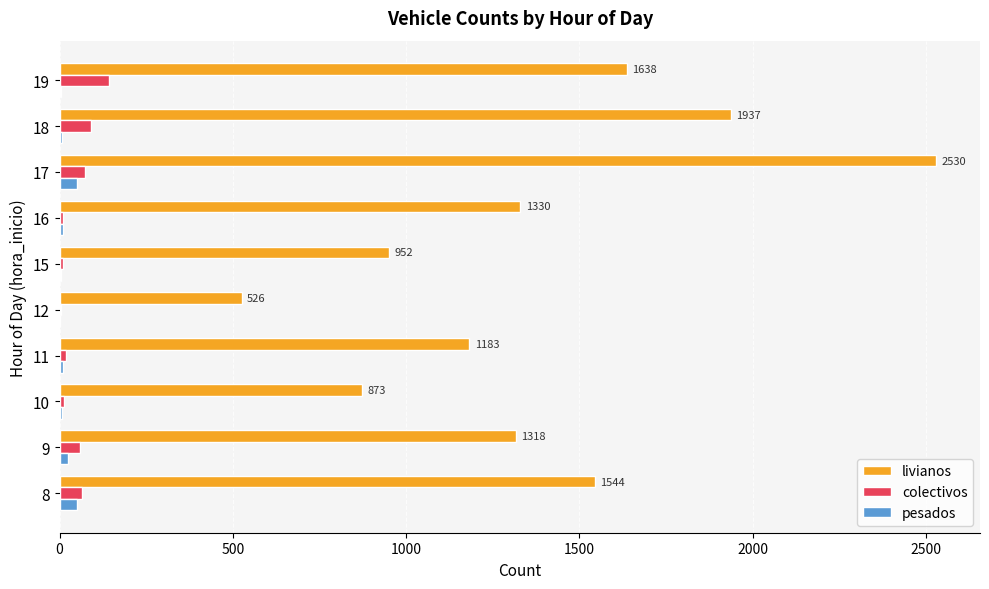

How many distinct data groups are displayed?

3